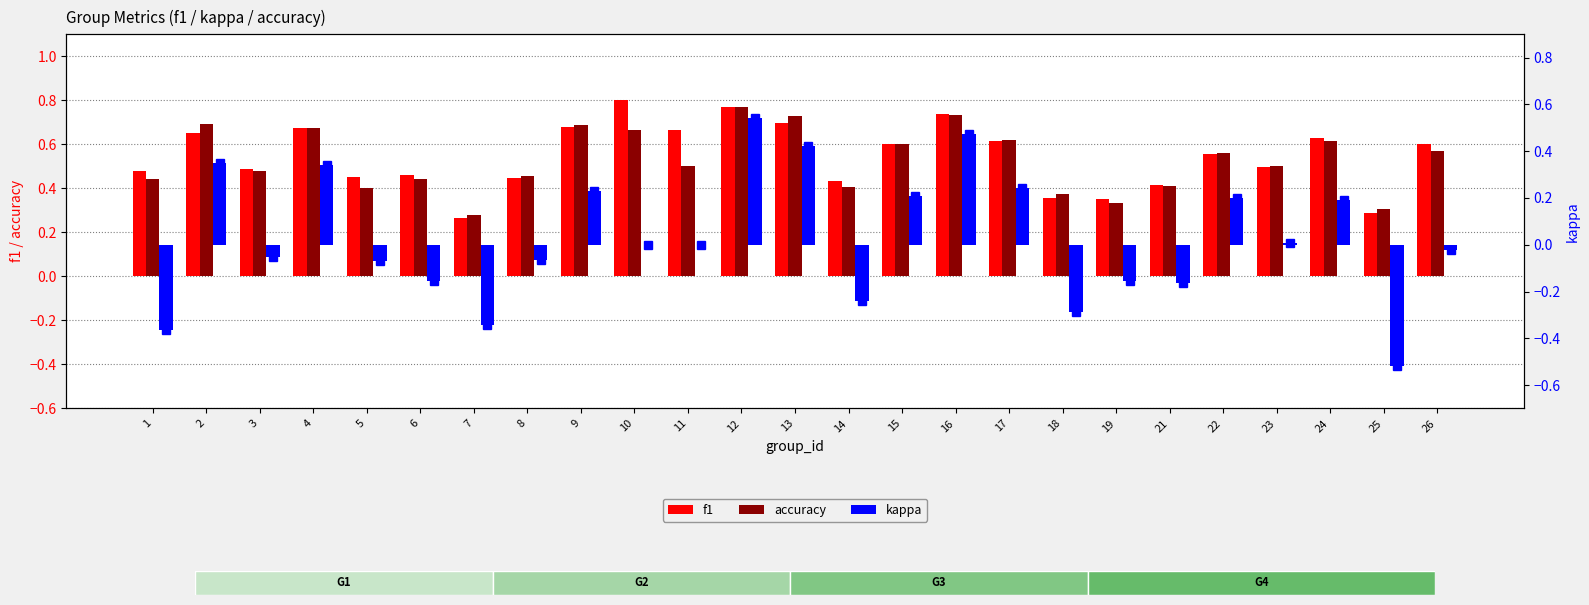

What is the value of the f1 bar at the 9th from the left?

0.7